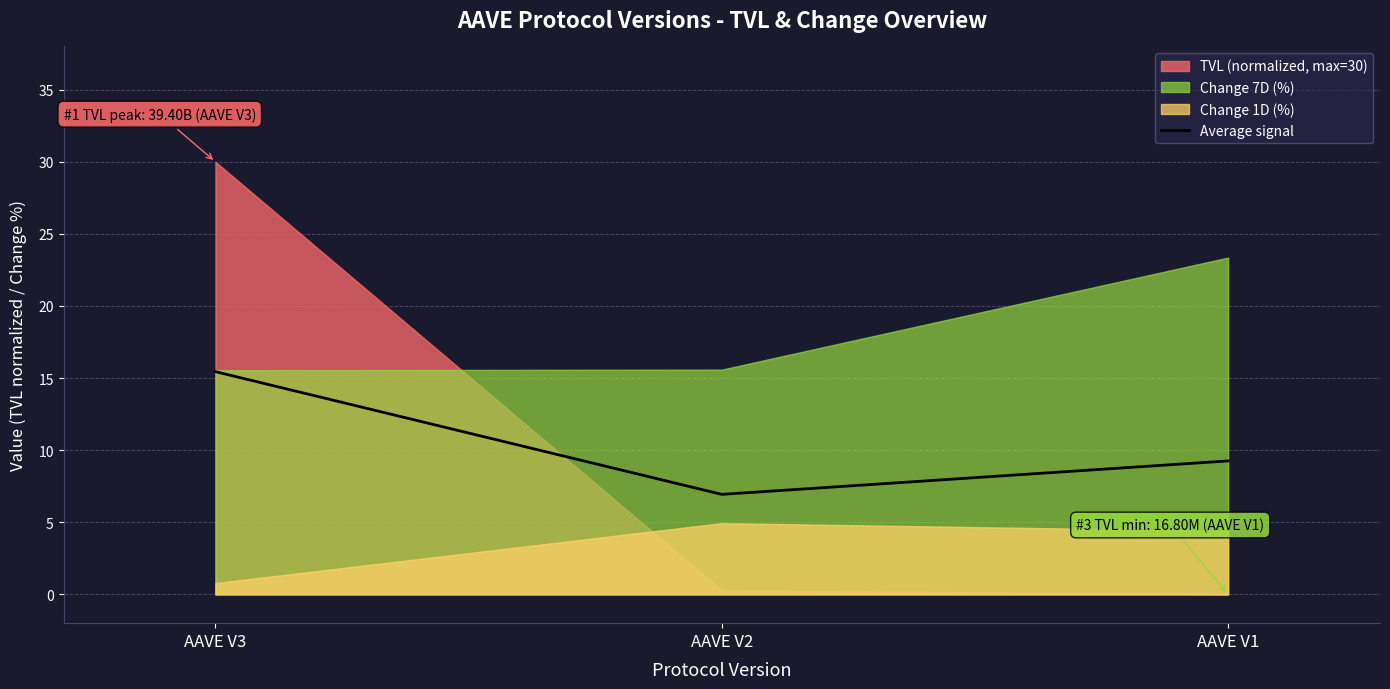

Is it true that Average signal equals 15.4 at AAVE V3?

True